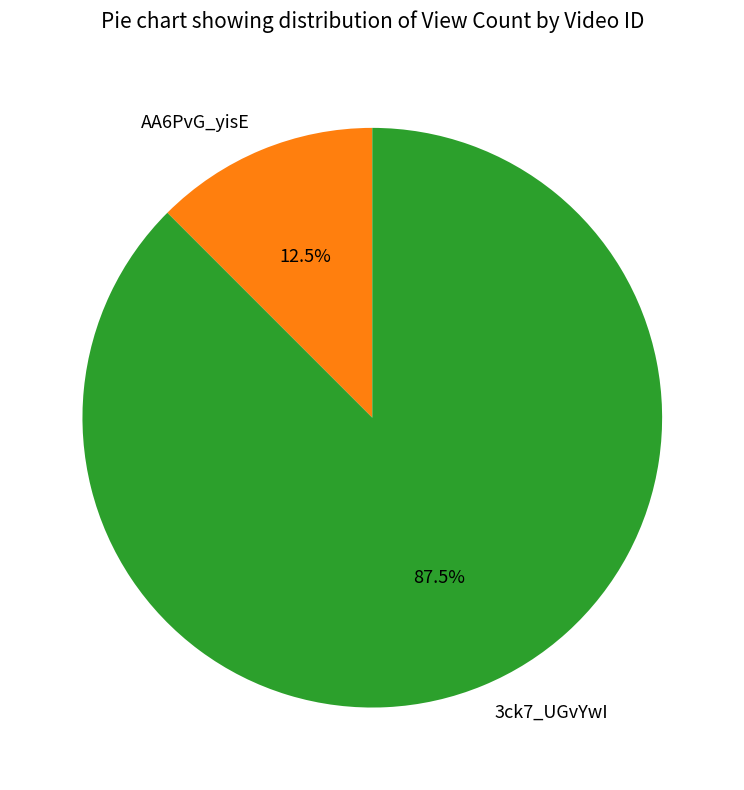

How many segments does this pie chart have?

2